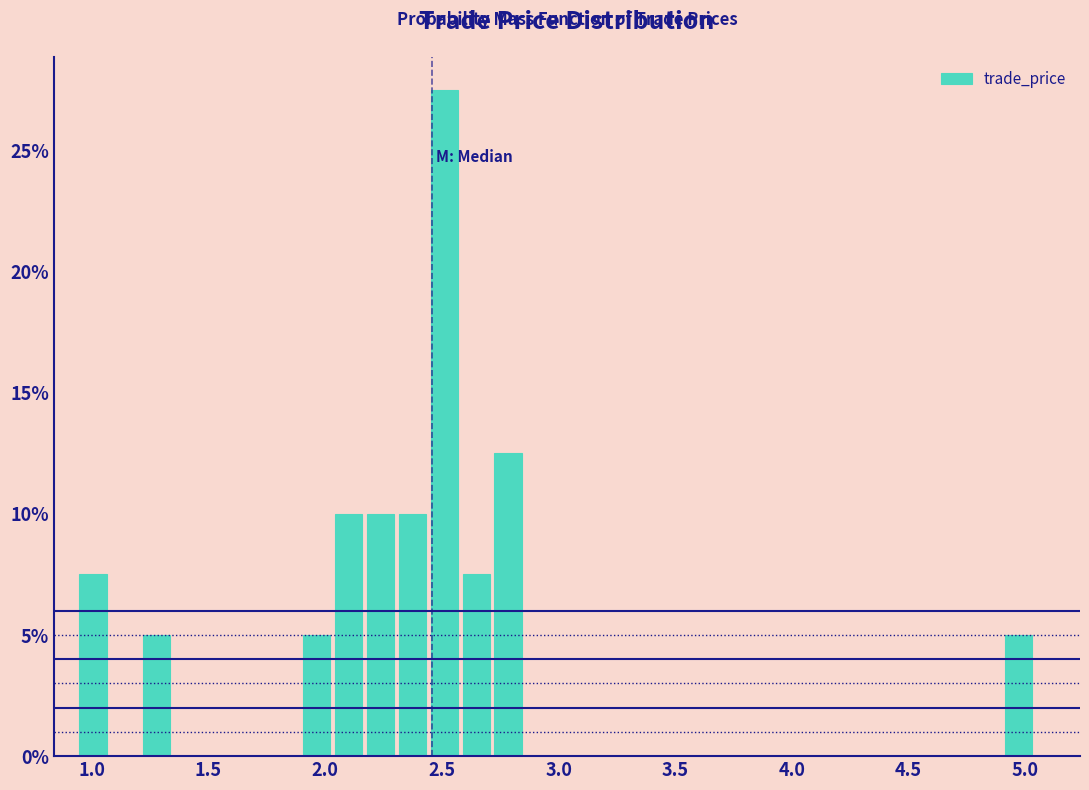

Read against the x-axis, roughly where is the centre of the tallest bar?

2.50